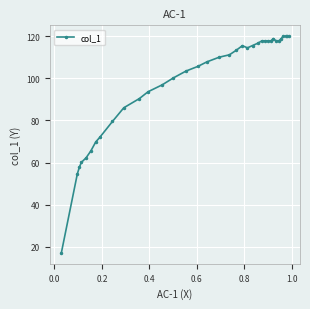

What is the smallest value displayed?

17.2